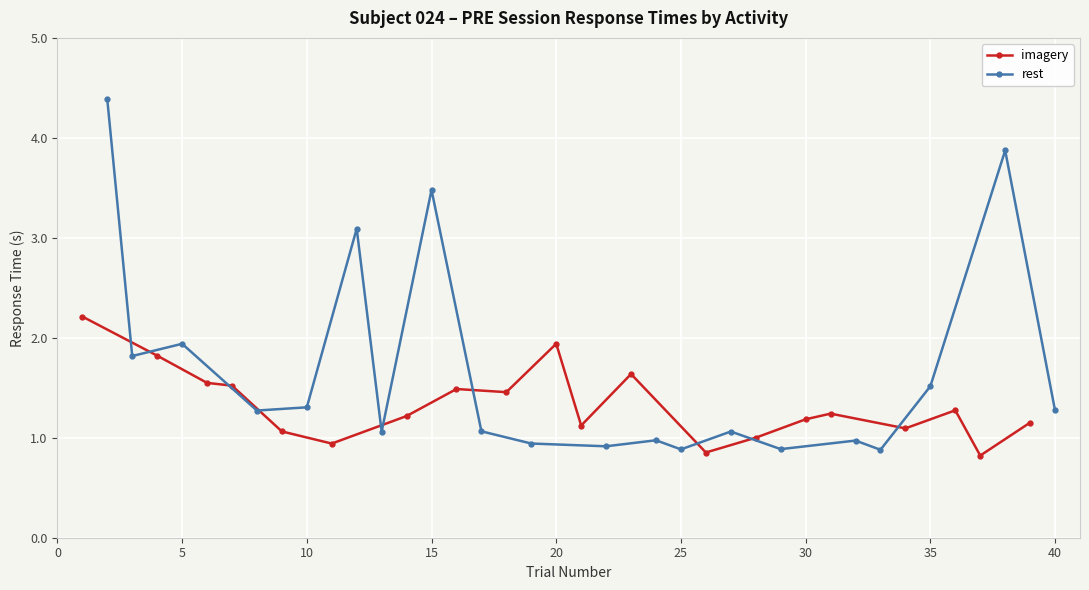

What is the difference between the second highest and minimum values in the rest series?

3.0